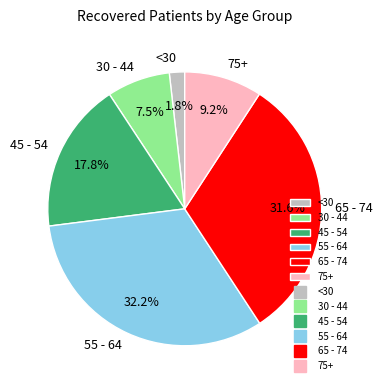

Between 75+ and <30, which is larger?

75+